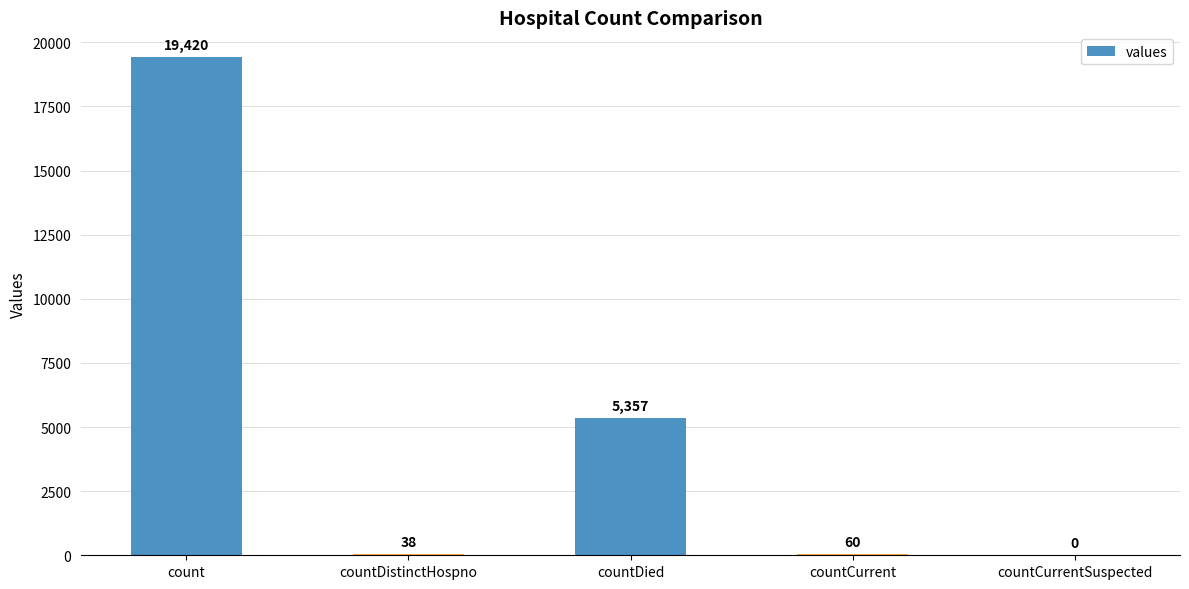

True or false: the data shows 19420 at count.

True